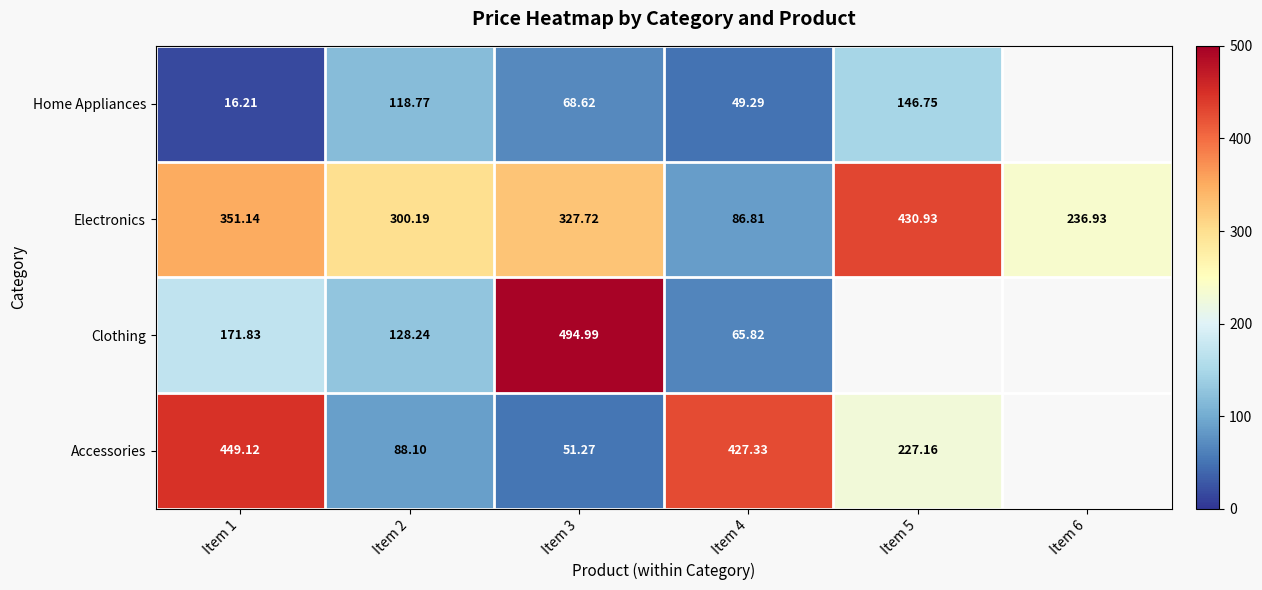

At which category is the sum across all series the highest?

Item 1